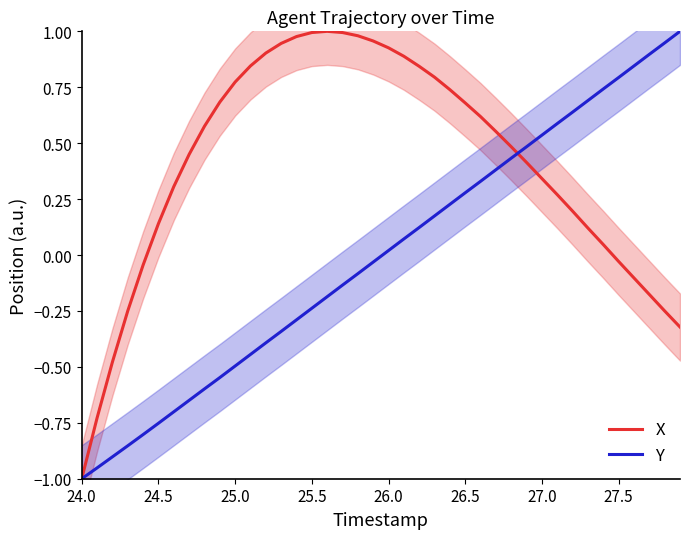

Which series has the largest total across all categories?

X